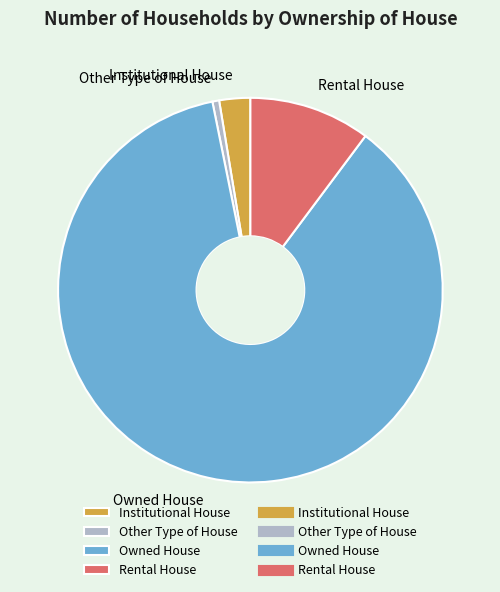

Which has a higher value, Rental House or Other Type of House?

Rental House